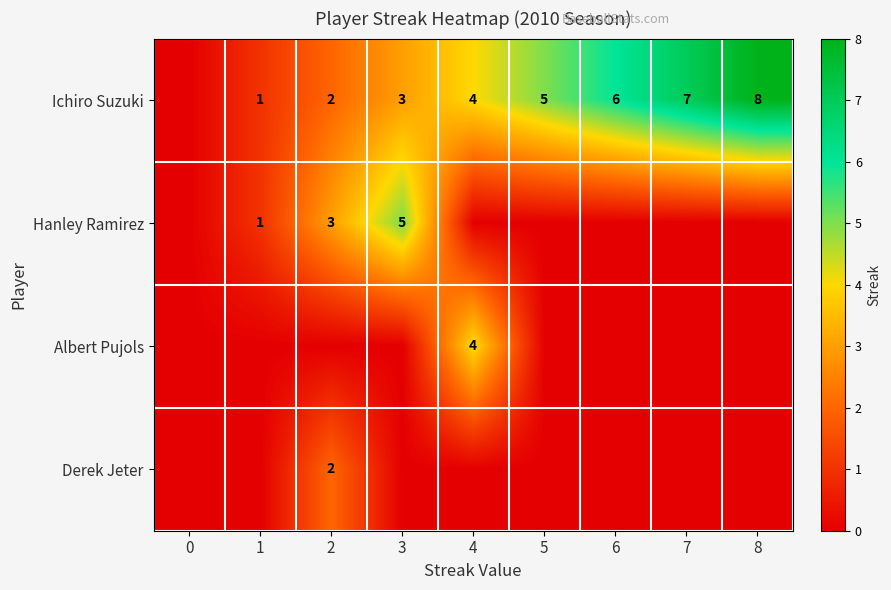

Which has a higher value, 5 or 4?

5